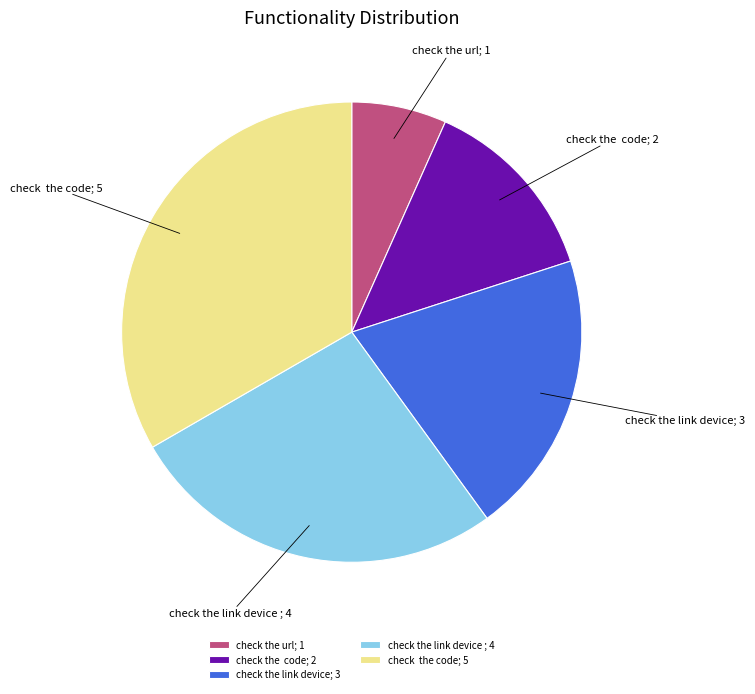

Rank the categories by value from highest to lowest.

check the code; 5, check the link device ; 4, check the link device; 3, check the code; 2, check the url; 1